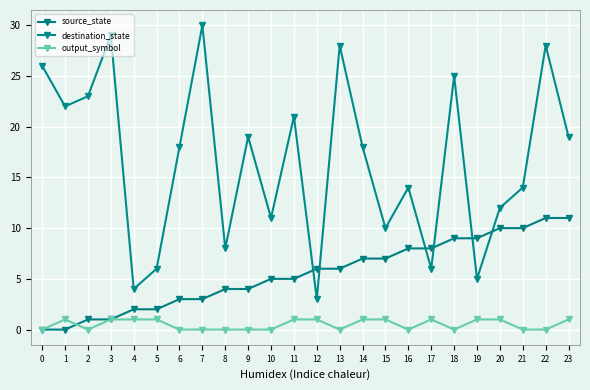

What is the minimum value for destination_state?

3